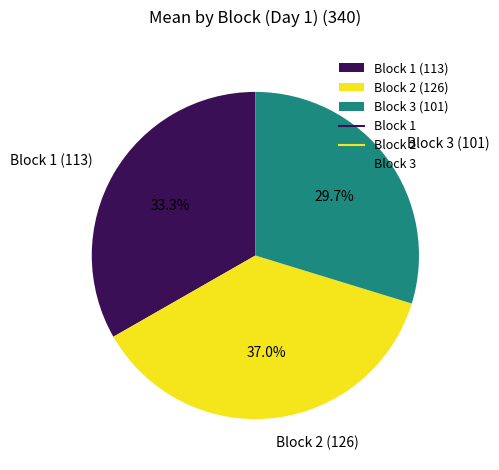

What is the largest slice in the pie chart?

Block 2 (126)